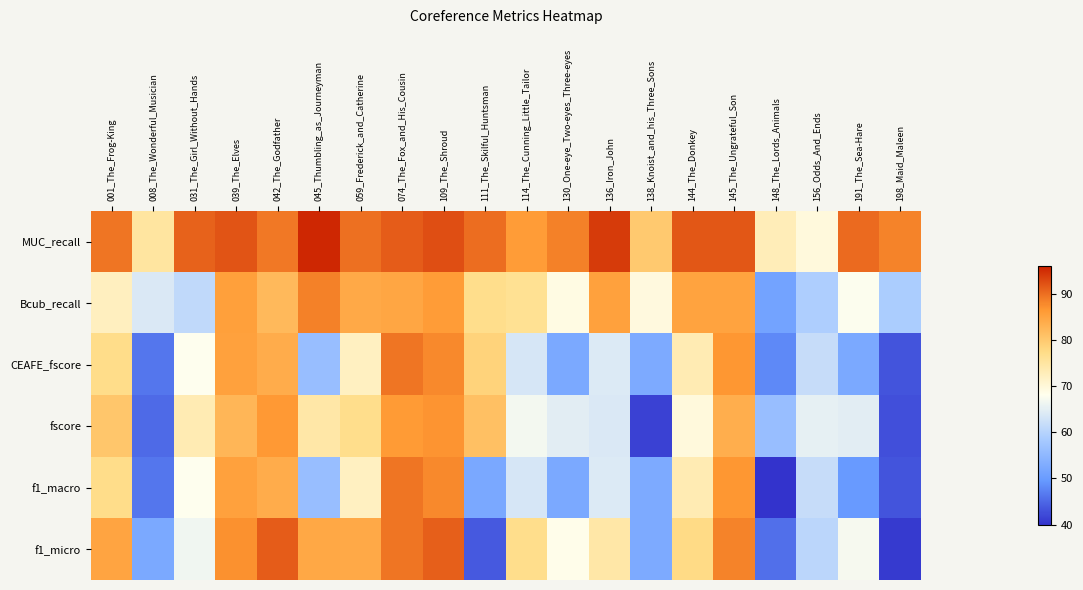

Rank the series at 045_Thumbling_as_Journeyman from highest to lowest value.

MUC_recall, Bcub_recall, f1_micro, fscore, CEAFE_fscore, f1_macro